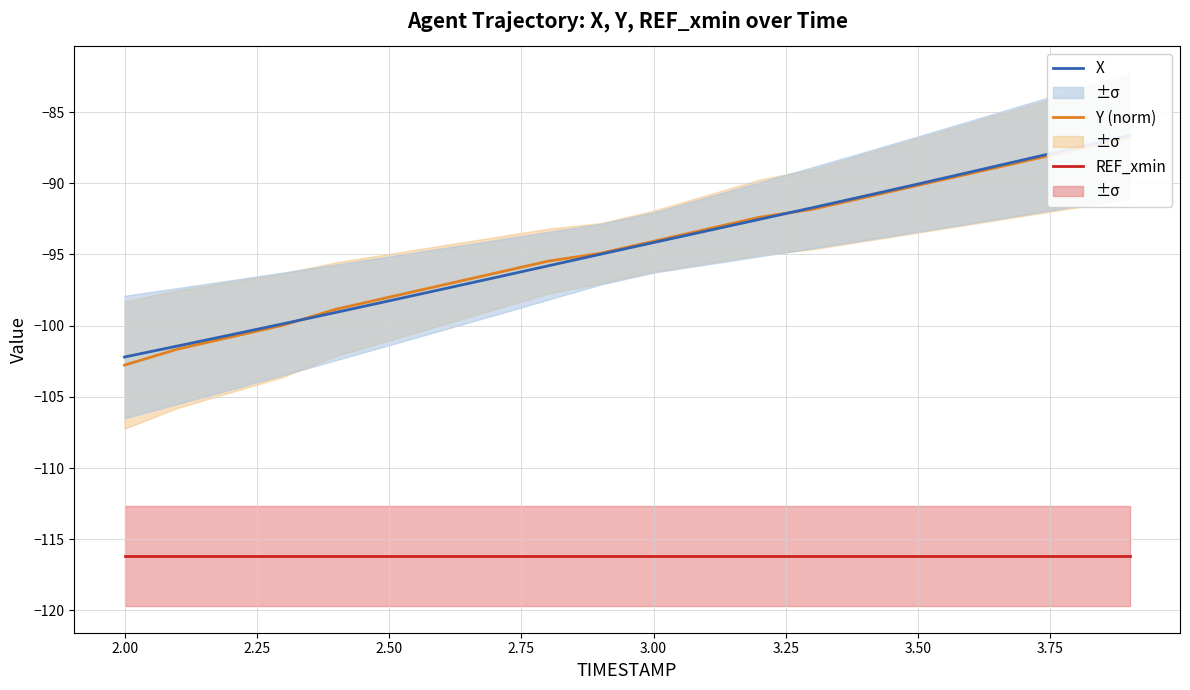

The value of X at 3.25 is -50.1. True or false?

False